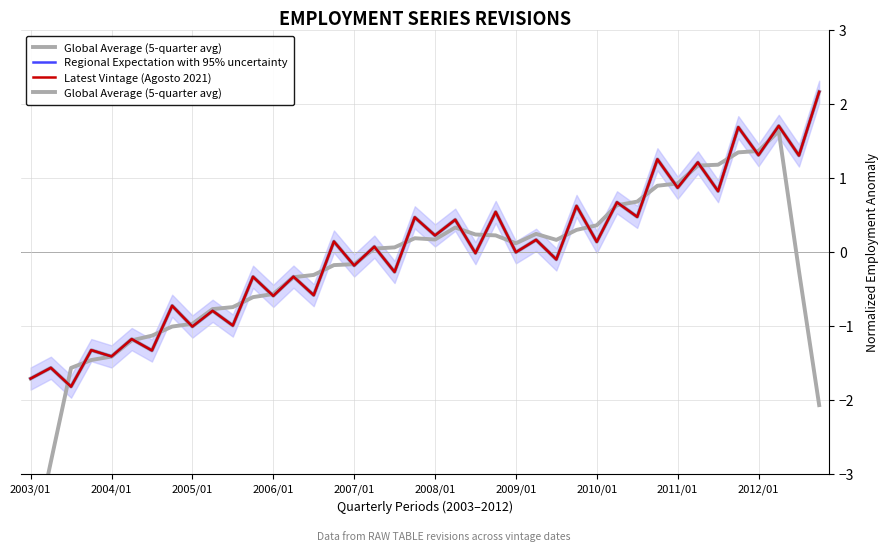

What is the minimum value shown in the chart?

-4.1